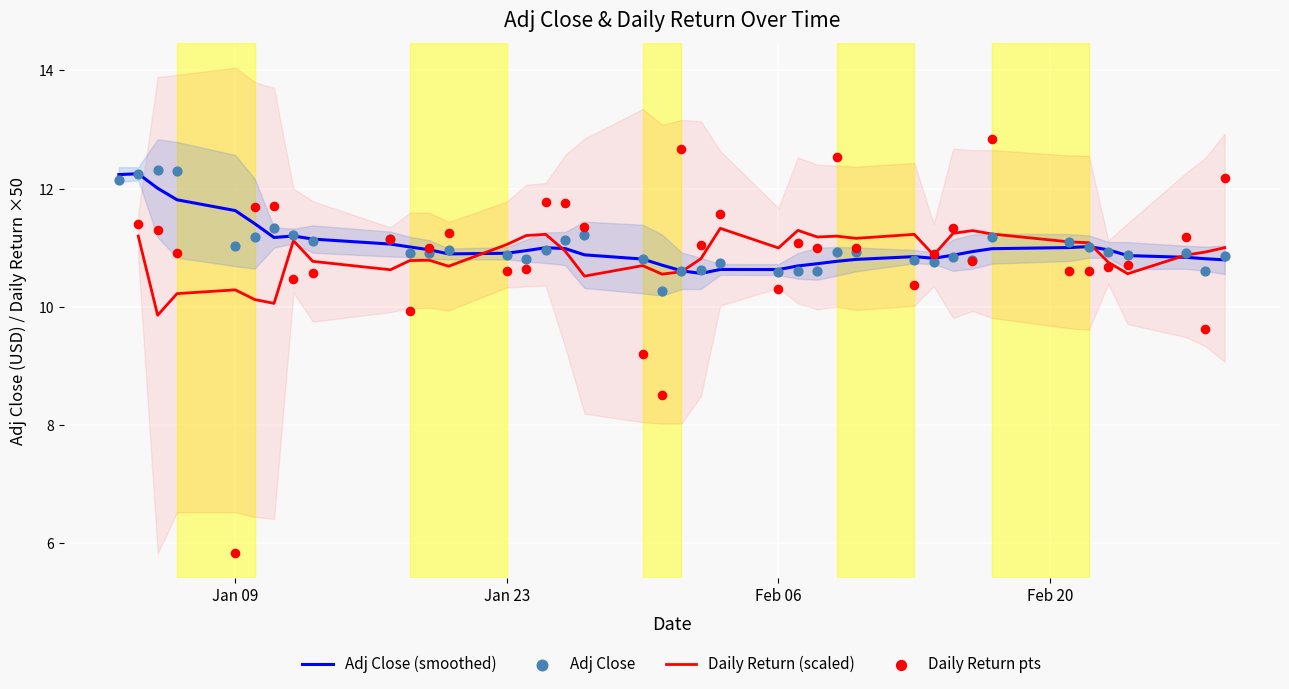

What is the maximum value for Adj Close (smoothed)?

12.3